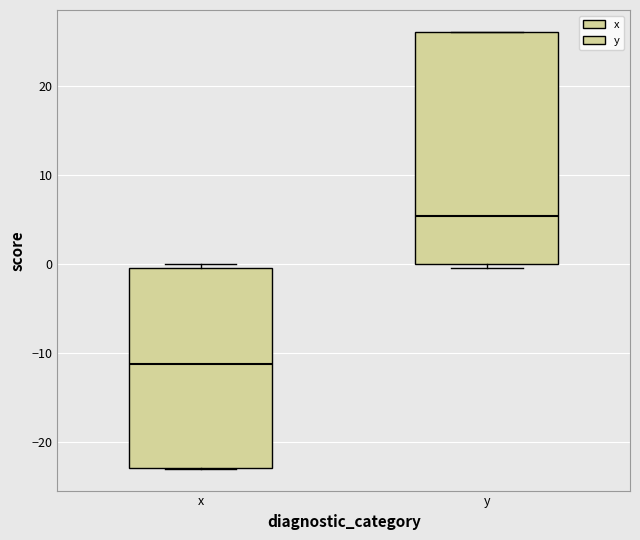

Reading left to right, read every box against the y-axis: the position of its median line, the range the box covers, and the ends of its whiskers. The values are not printed on the chart, so give them approximately, as read against the axis.

x: median -11, box -23 to 0, whiskers -23 to 0 (just above the box's upper edge)
y: median 5, box 0 to 26, whiskers 0 (just below the box's lower edge) to 26